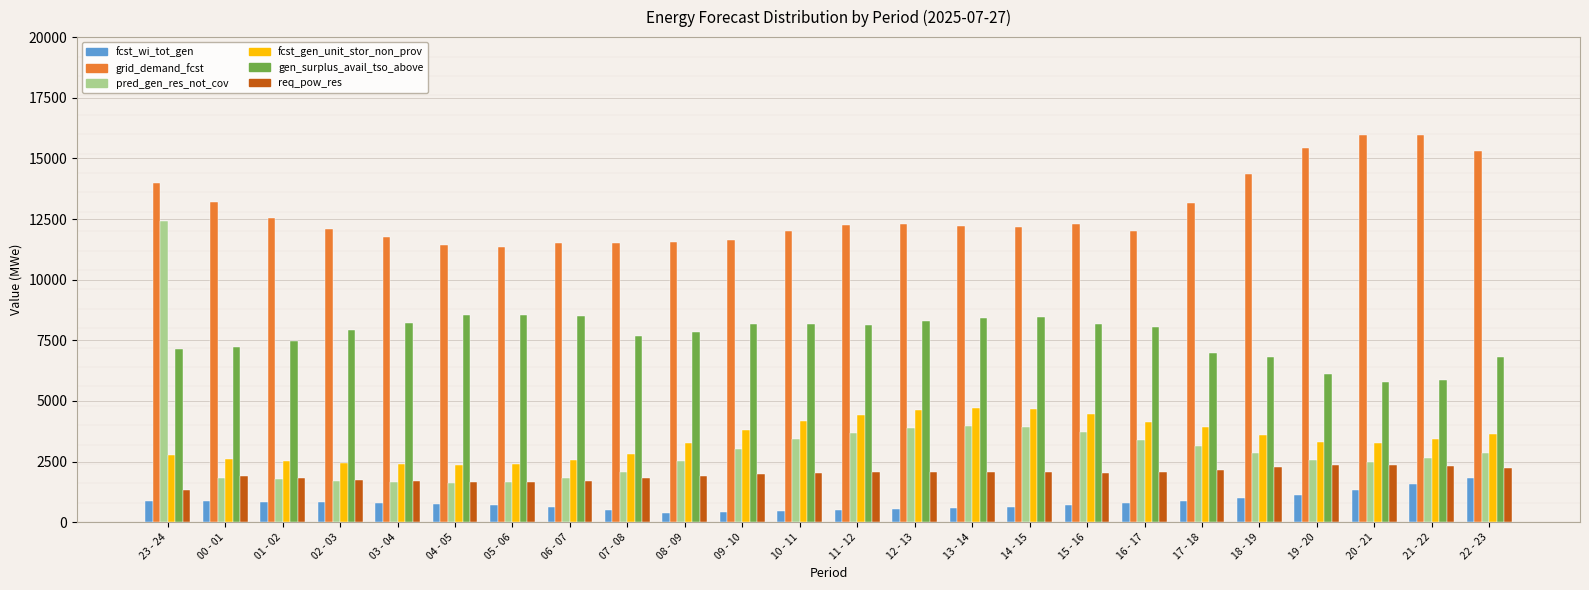

What is the greatest value displayed?

15968